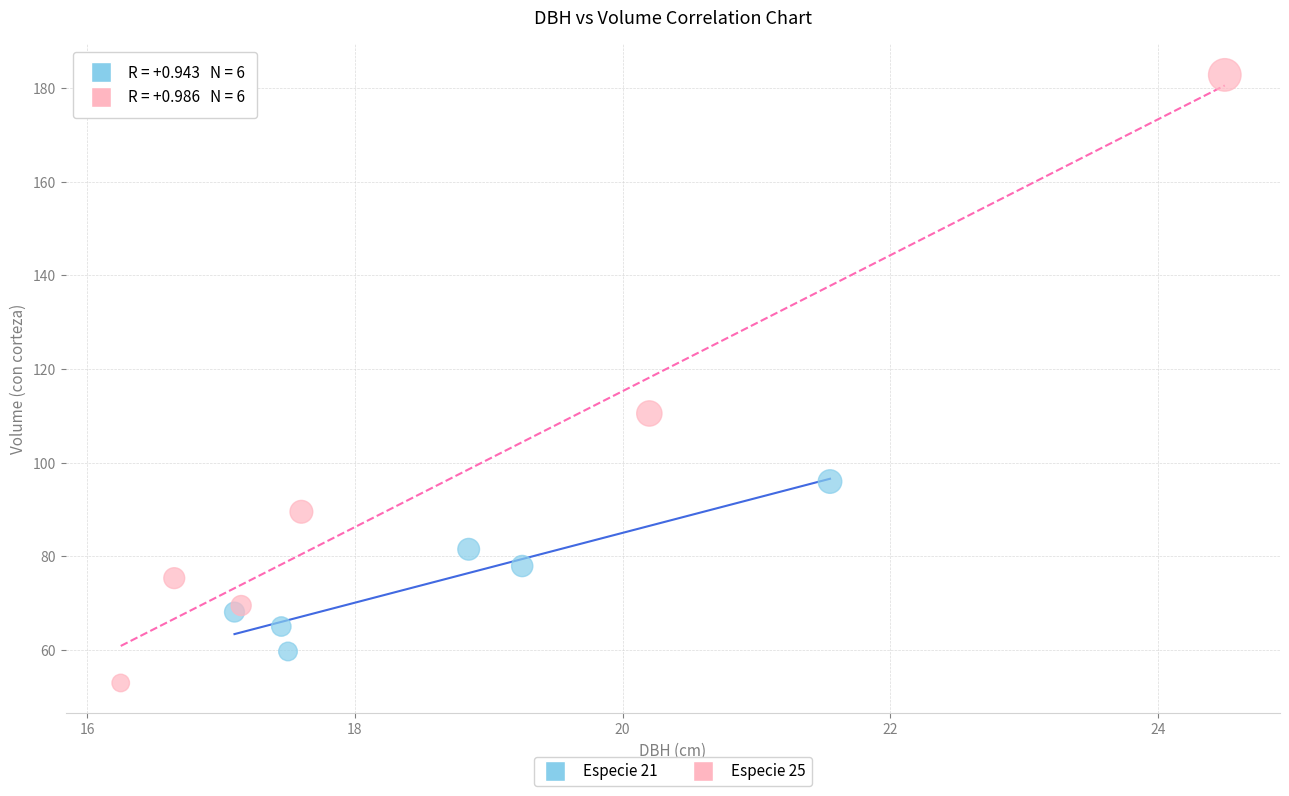

What are all the series names shown in the legend?

Especie 21, Especie 25